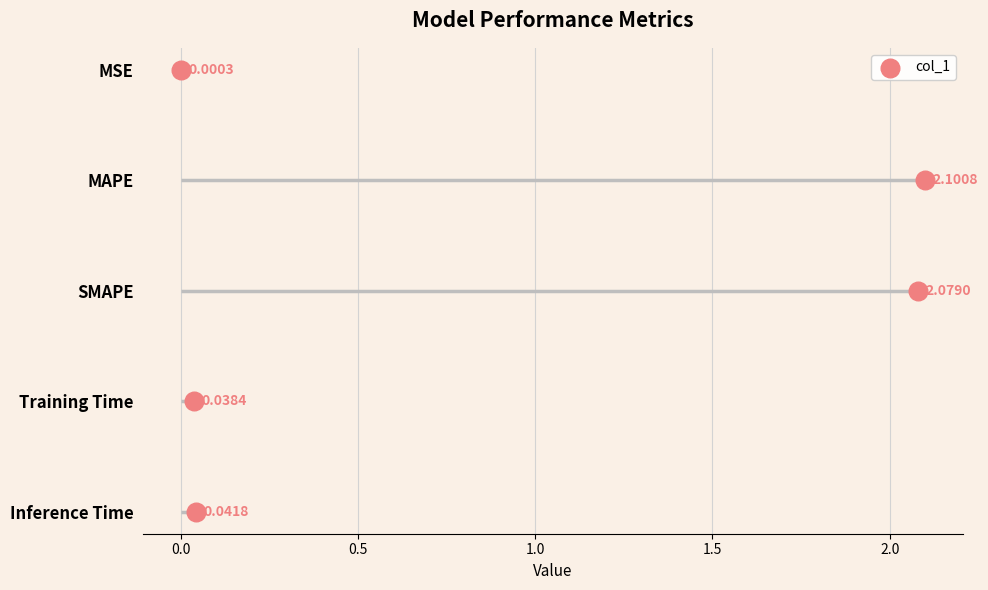

Between Inference Time and MSE, which is larger?

Inference Time